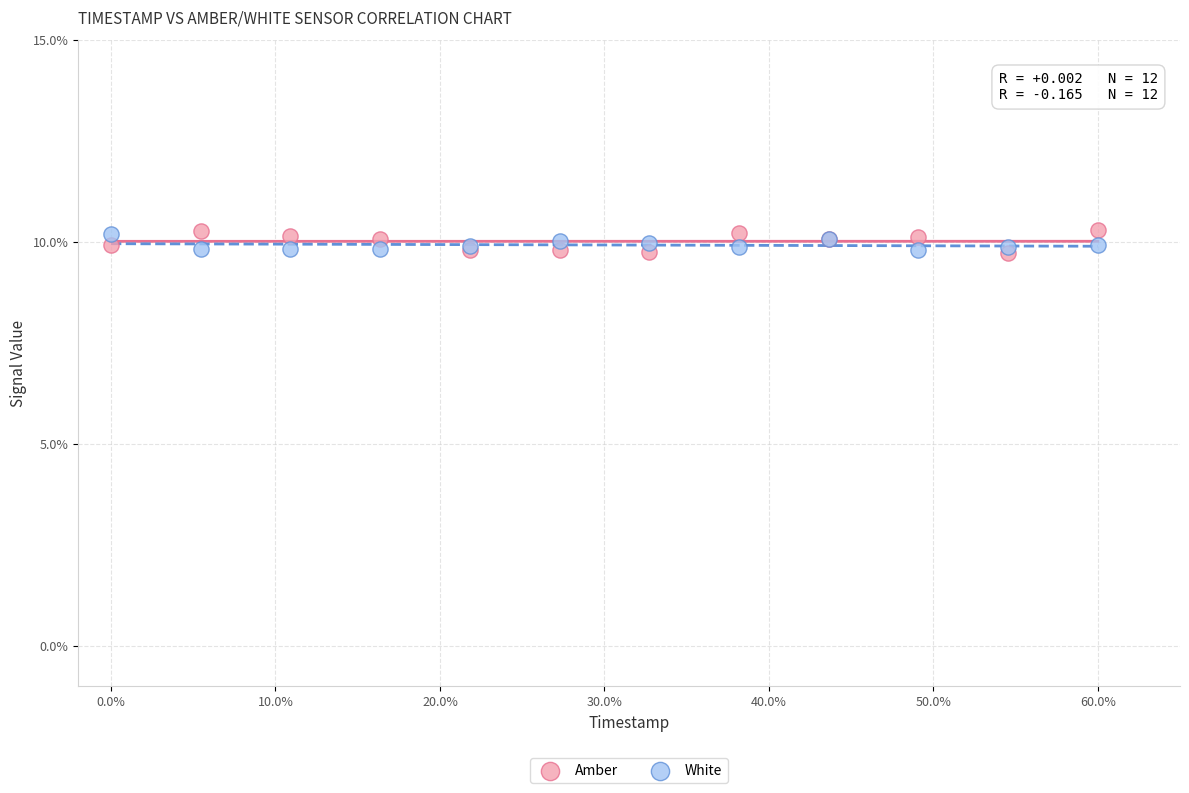

What are all the series names shown in the legend?

Amber, White